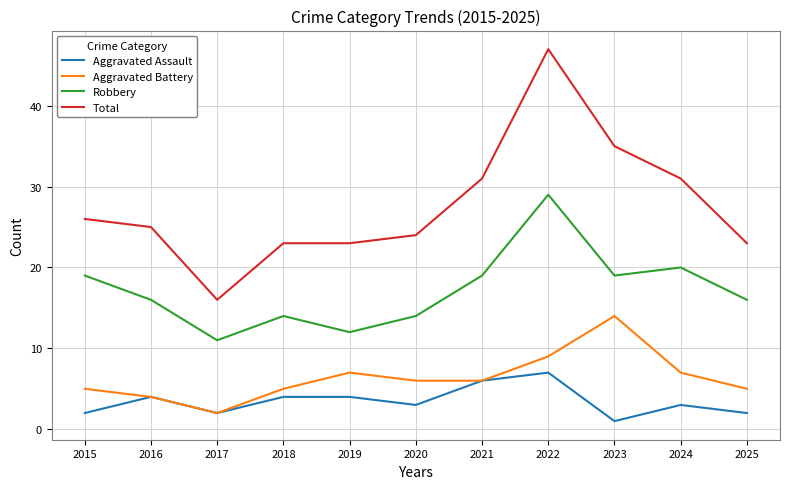

Which series changed the most between 2022 and 2023?

Total